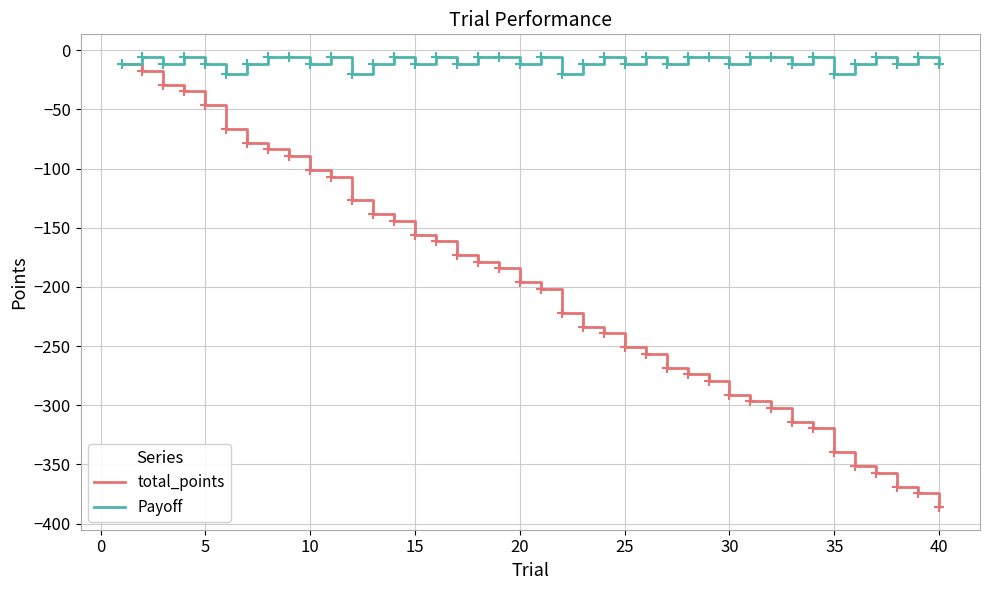

What is the minimum value shown in the chart?

-386.1